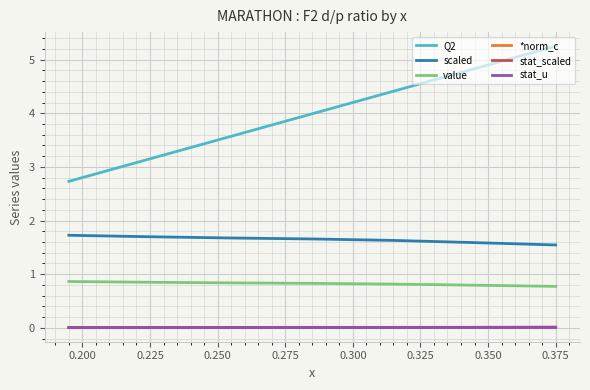

Which series has the largest range (max minus min)?

Q2